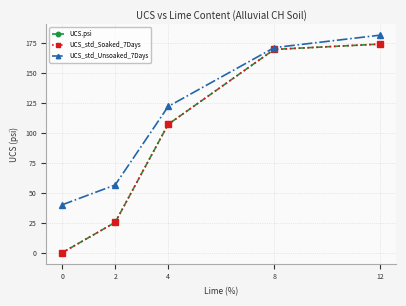

Between 2 and 8, which is larger?

8